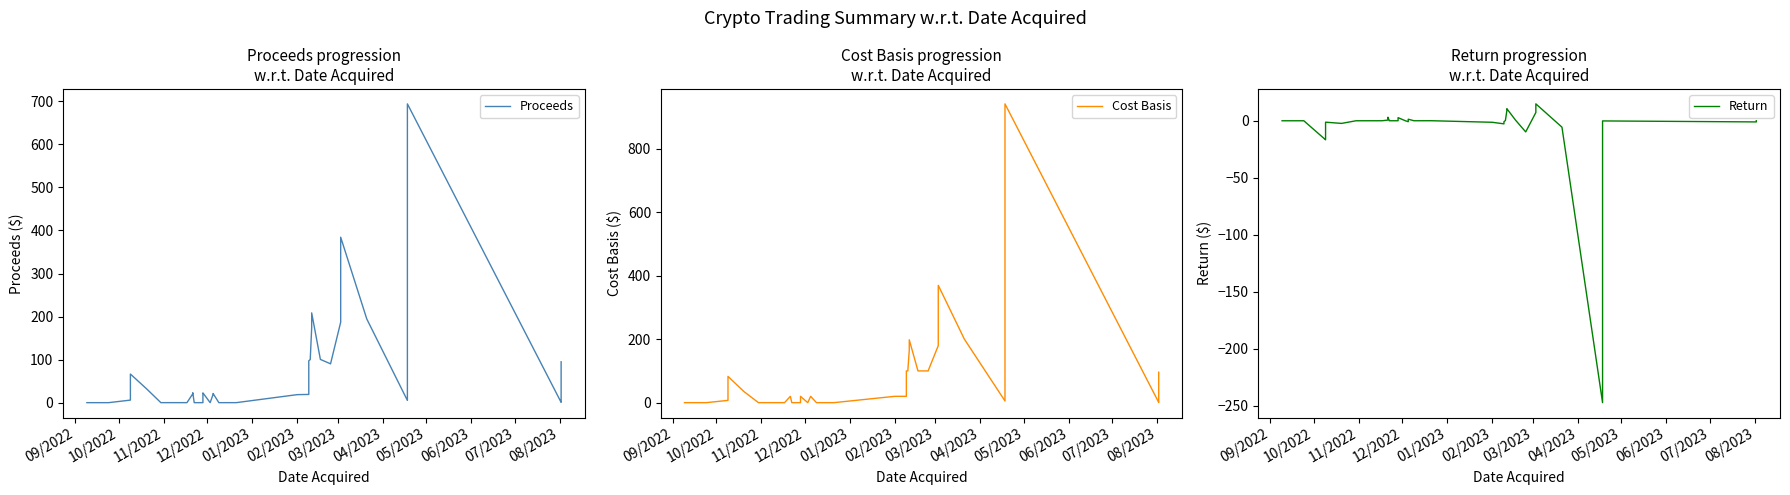

What is the sum of all Cost Basis values?

2900.5